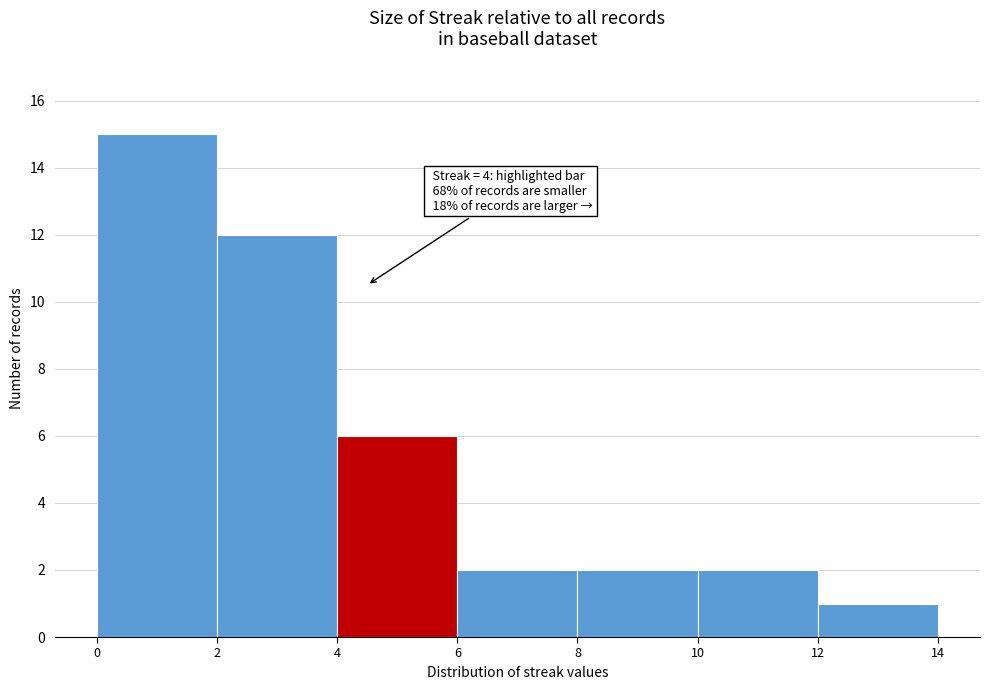

Over which range of the x-axis is the bar tallest?

0 to 2